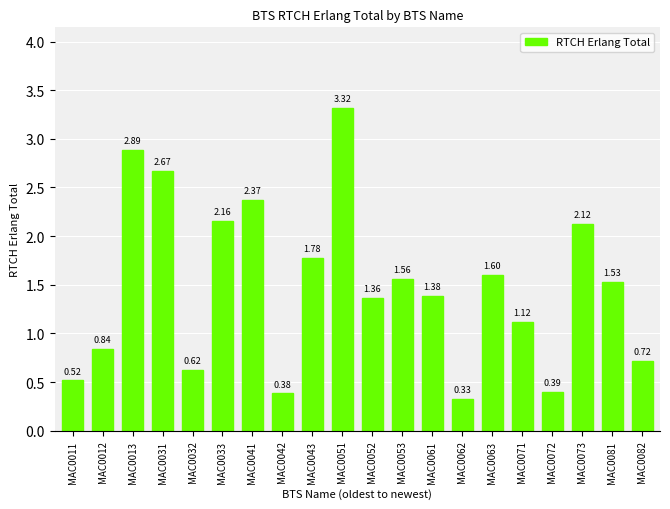

What is the sum of all values?

29.7